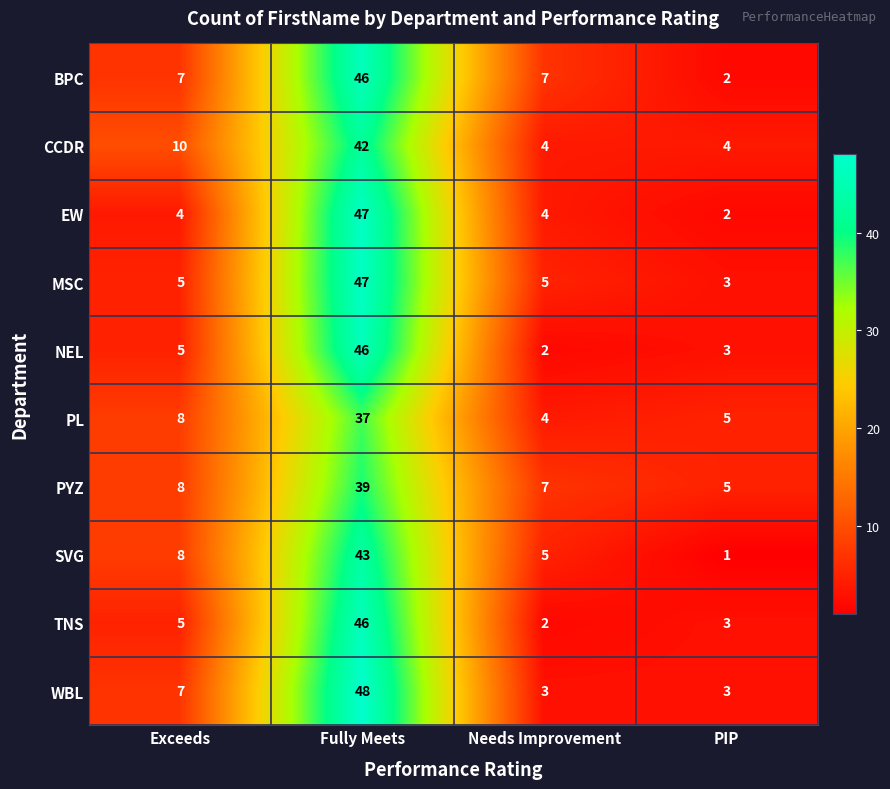

At which category is the sum across all series the highest?

Fully Meets